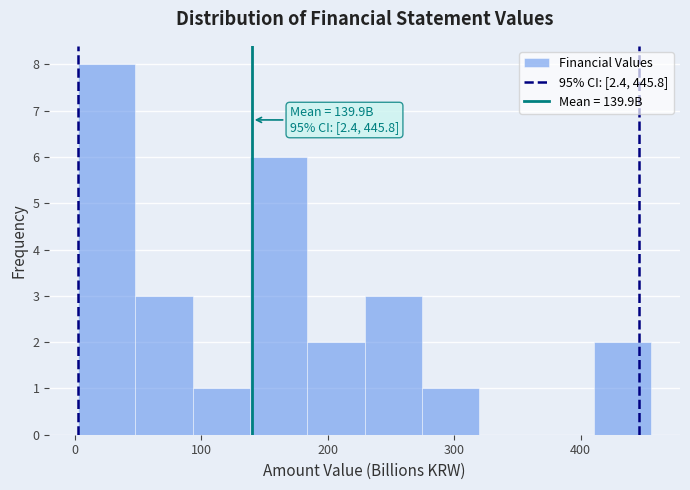

Over which range of the x-axis is the bar tallest?

0 to 50